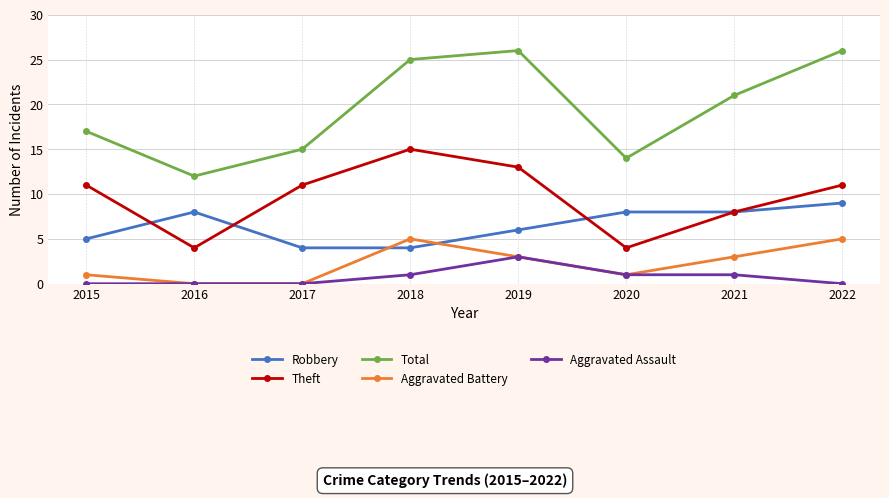

List the series in order of their peak value, highest first.

Total, Theft, Robbery, Aggravated Battery, Aggravated Assault